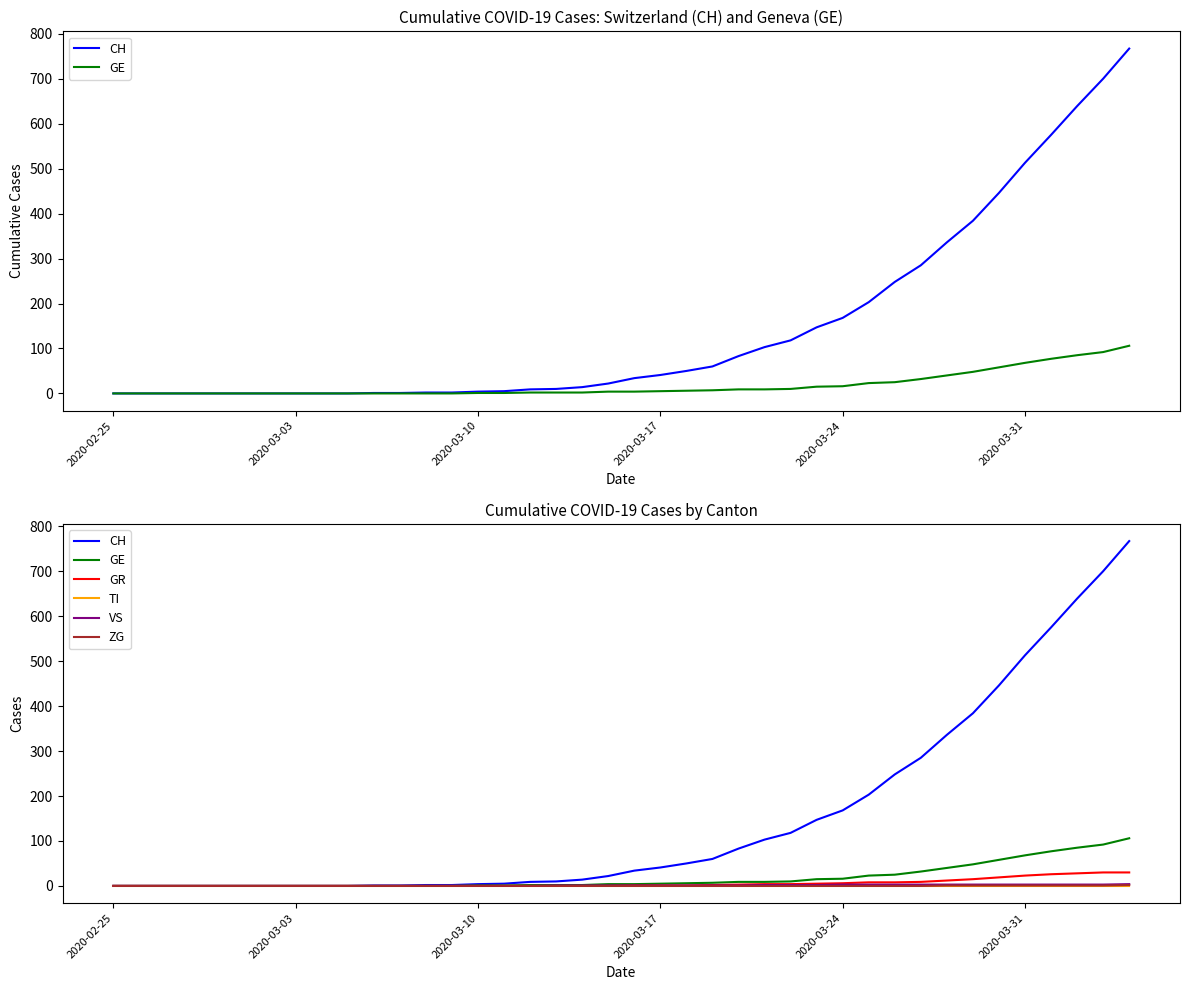

What position from the left is 2020-03-24?

5